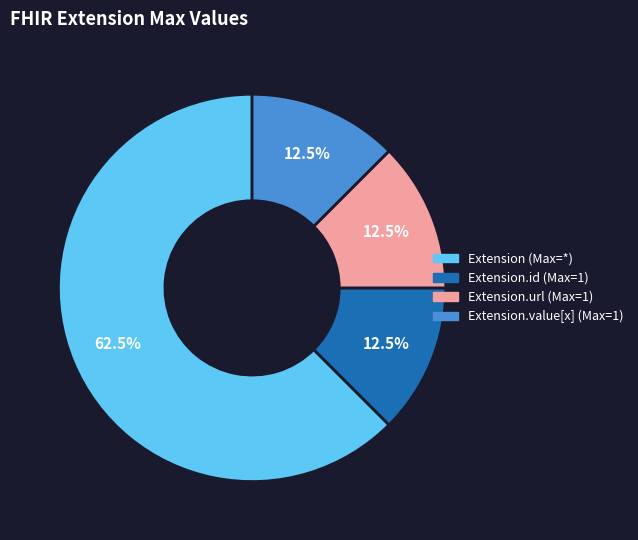

Does any single category account for the majority?

Yes